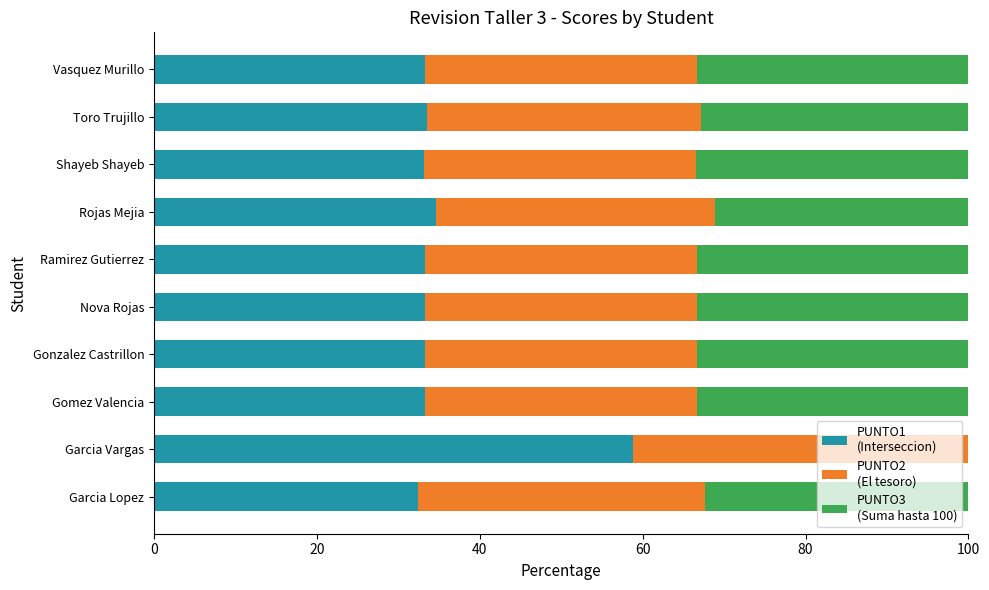

What is the total value across all series at Garcia Lopez?

100.0